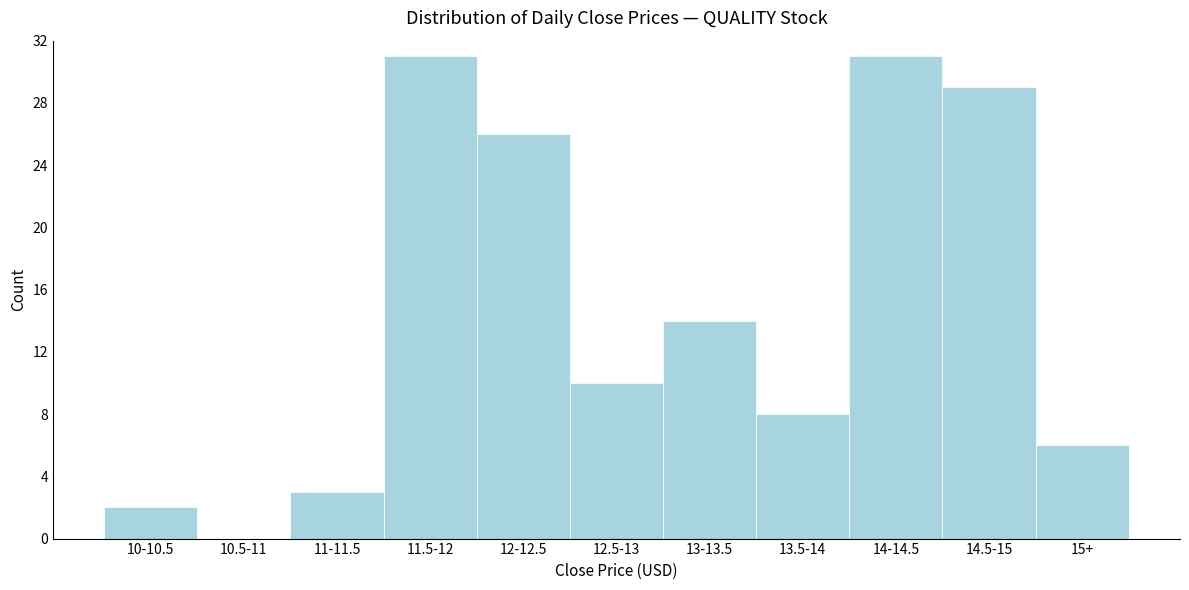

Reading right to left, extract all data points from this chart.

15+=6	14.5-15=29	14-14.5=31	13.5-14=8	13-13.5=14	12.5-13=10	12-12.5=26	11.5-12=31	11-11.5=3	10.5-11=0	10-10.5=2